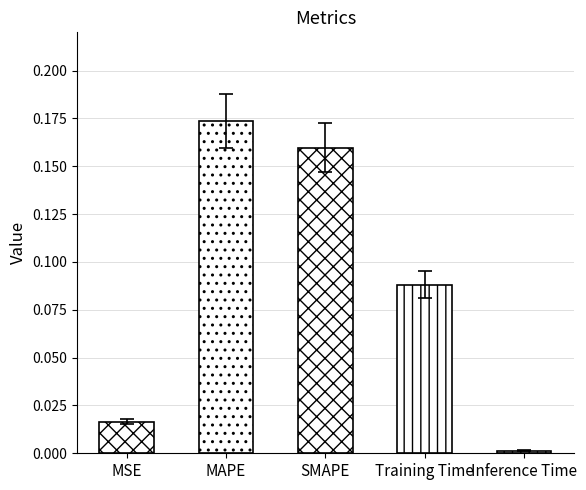

What is the value of the 4th bar from the left?

0.1